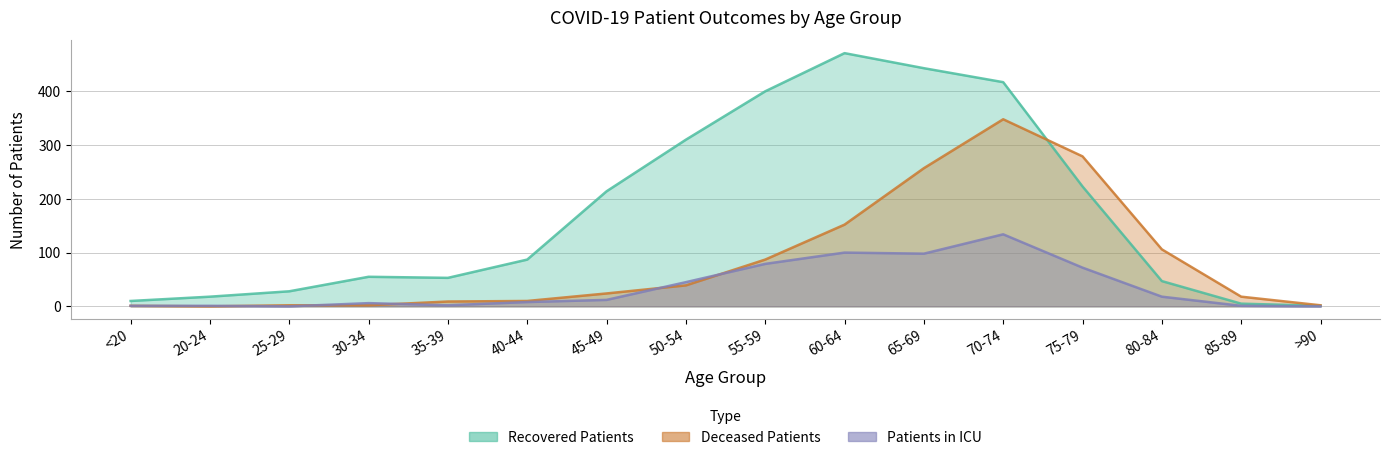

Does the chart have visible grid lines?

Yes